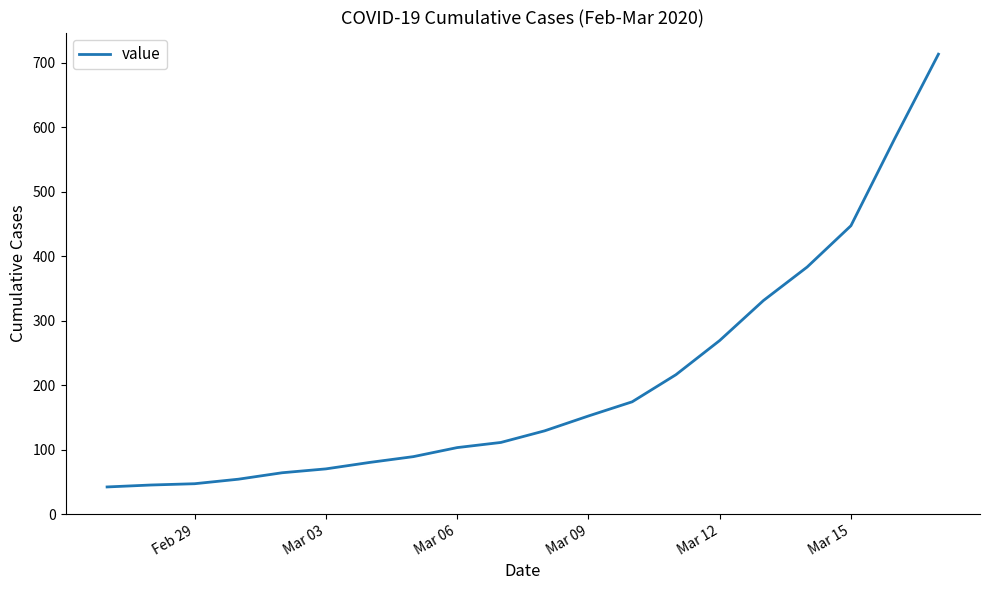

What is the minimum value shown in the chart?

42